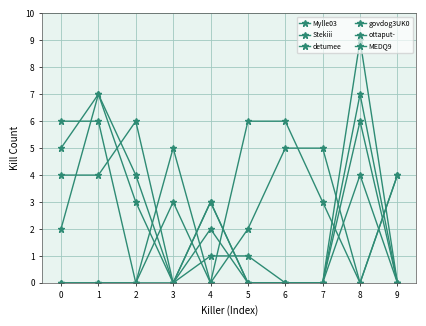

How many lines are shown in the chart?

6